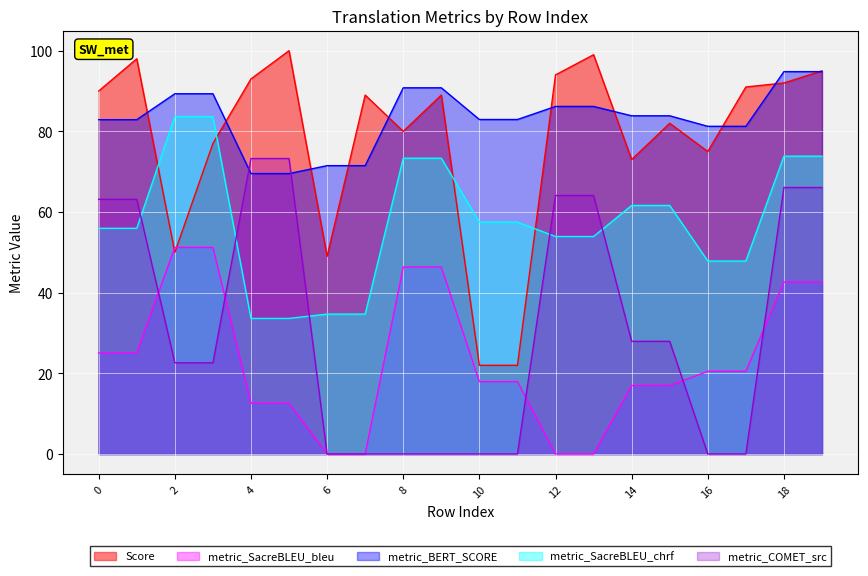

What is the maximum value for metric_SacreBLEU_bleu?

51.2